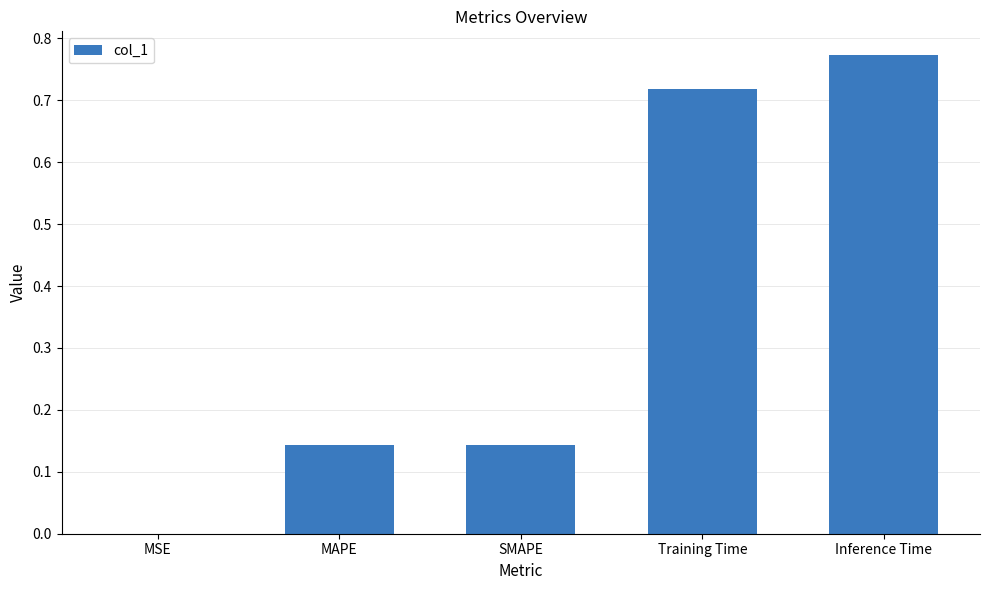

True or false: the data shows 0.2 at Training Time.

False